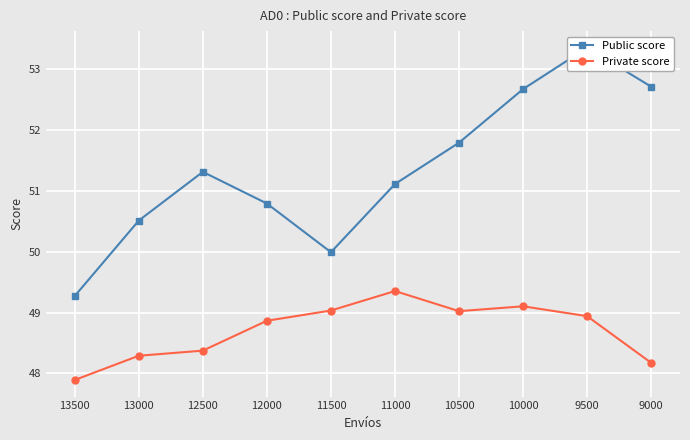

Where is Private score nearest to the value 48?

13500